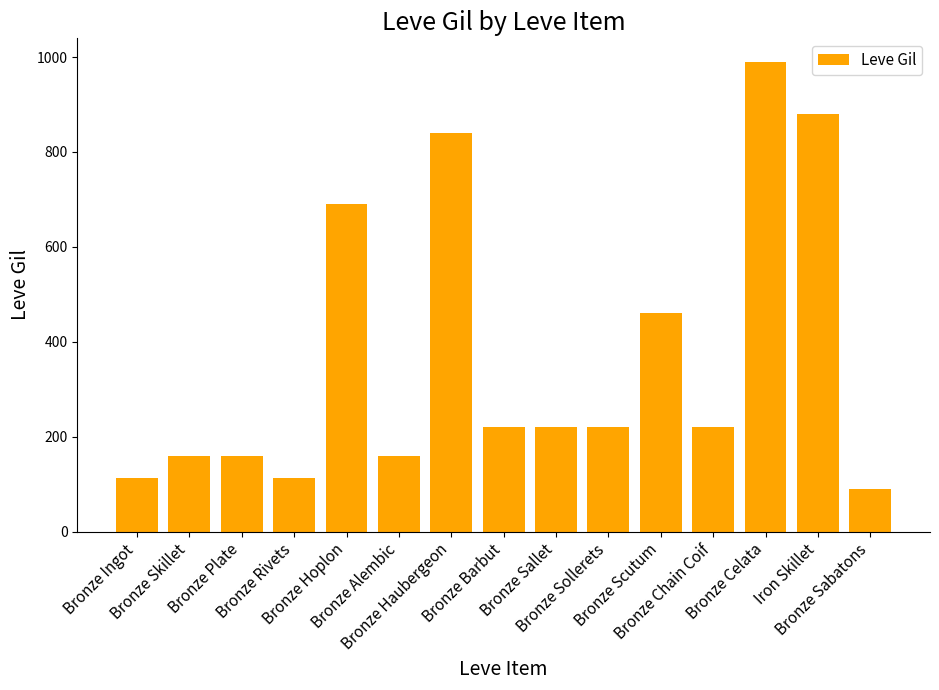

How many categories are shown in the chart?

15